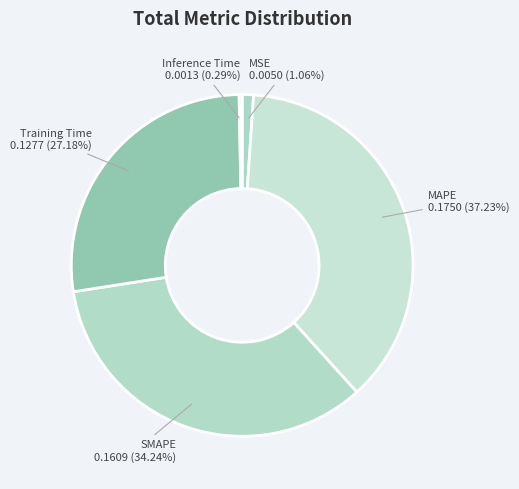

How many segments does this pie chart have?

5